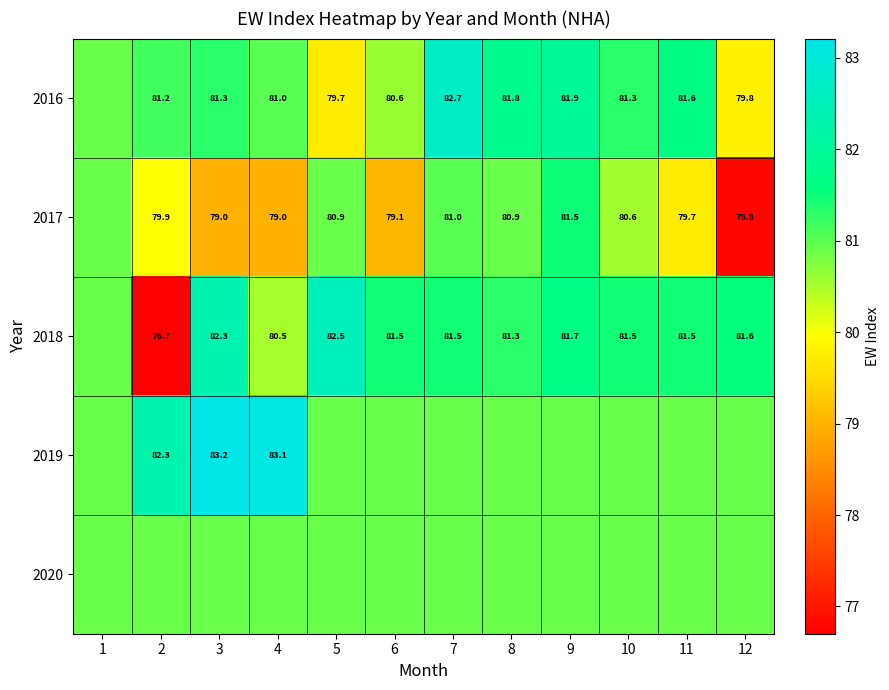

The value of 2018 at 9 is 81.7. True or false?

True